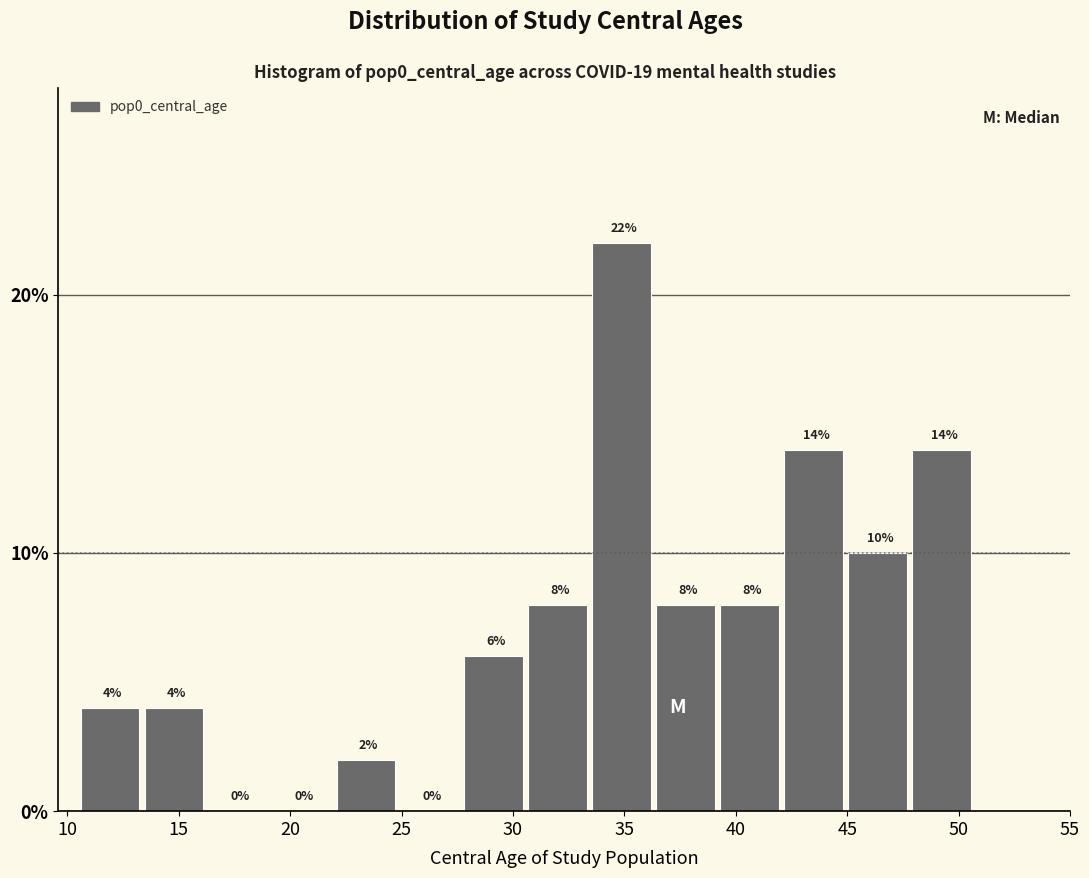

How tall is the bar that spans 28.0 to 30.5 on the x-axis? The bar edges are not printed on the chart, so give them approximately, as read against the axis.

6